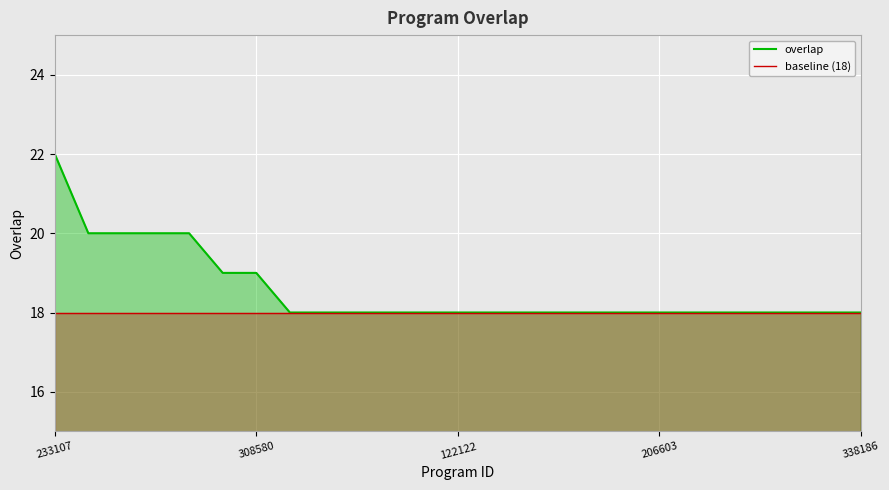

What is the total value across all series at 19?

36